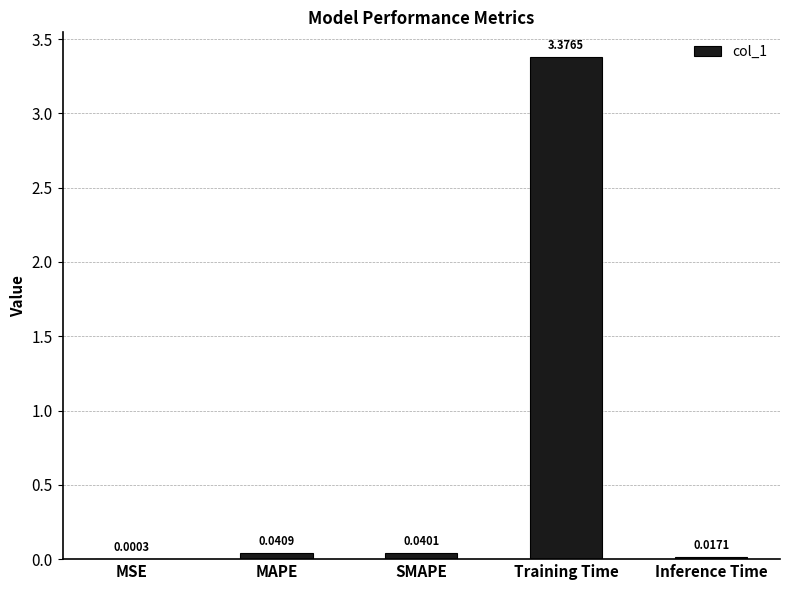

Which has a higher value, Training Time or SMAPE?

Training Time